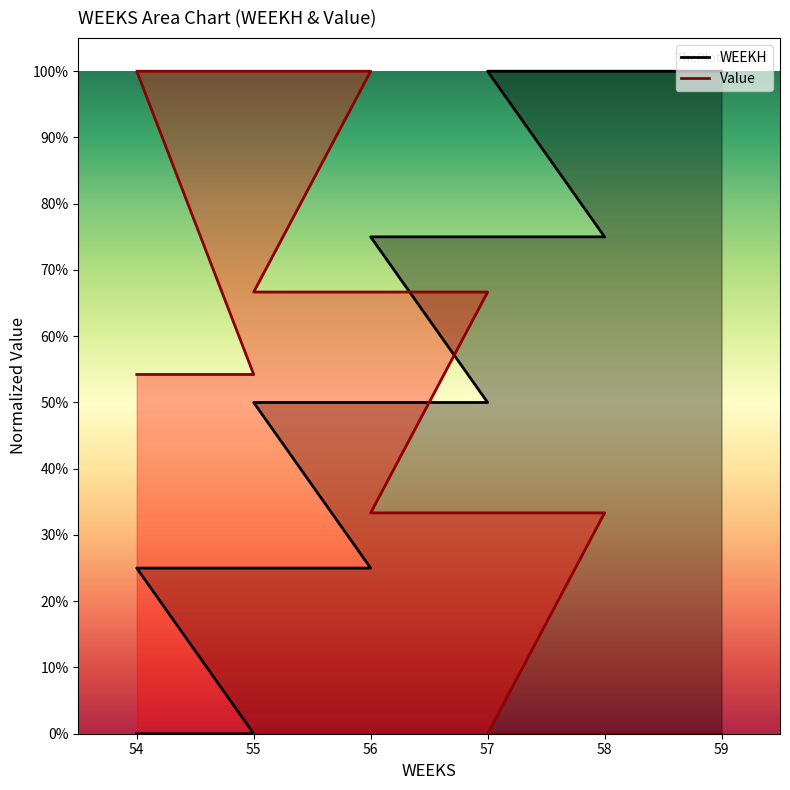

At which label is Value closest to 0?

57